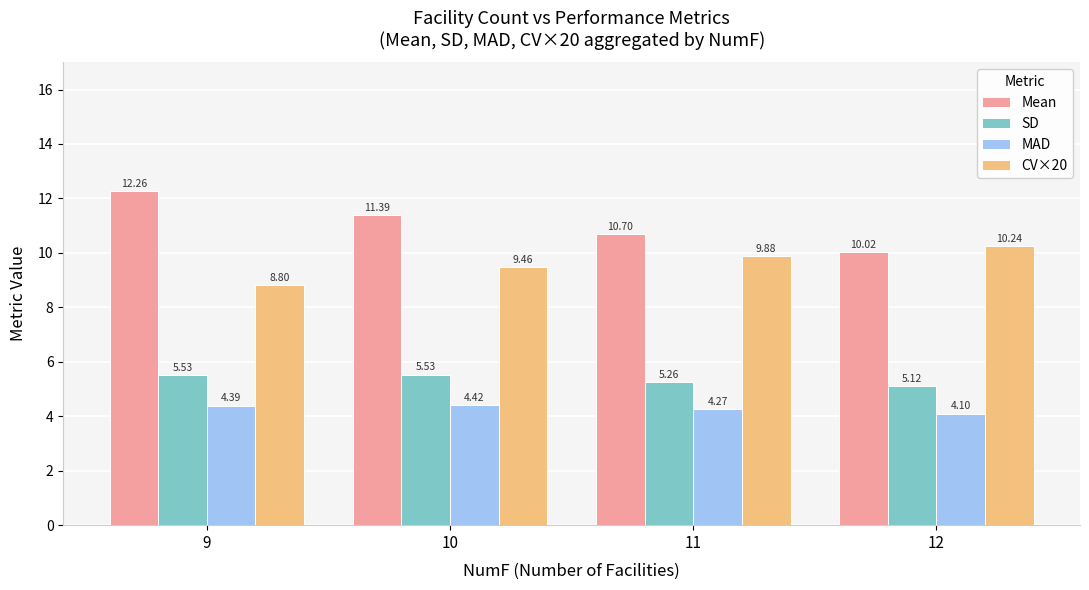

At how many categories does at least one series exceed 5?

4